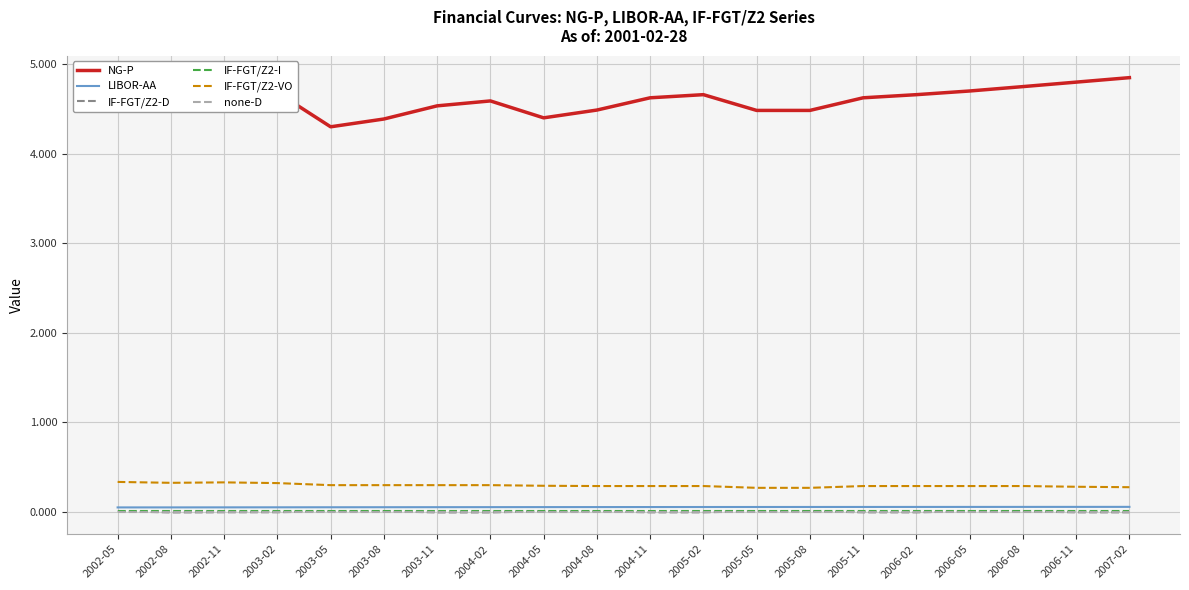

Which series changed the most between 2002-08 and 2003-08?

NG-P